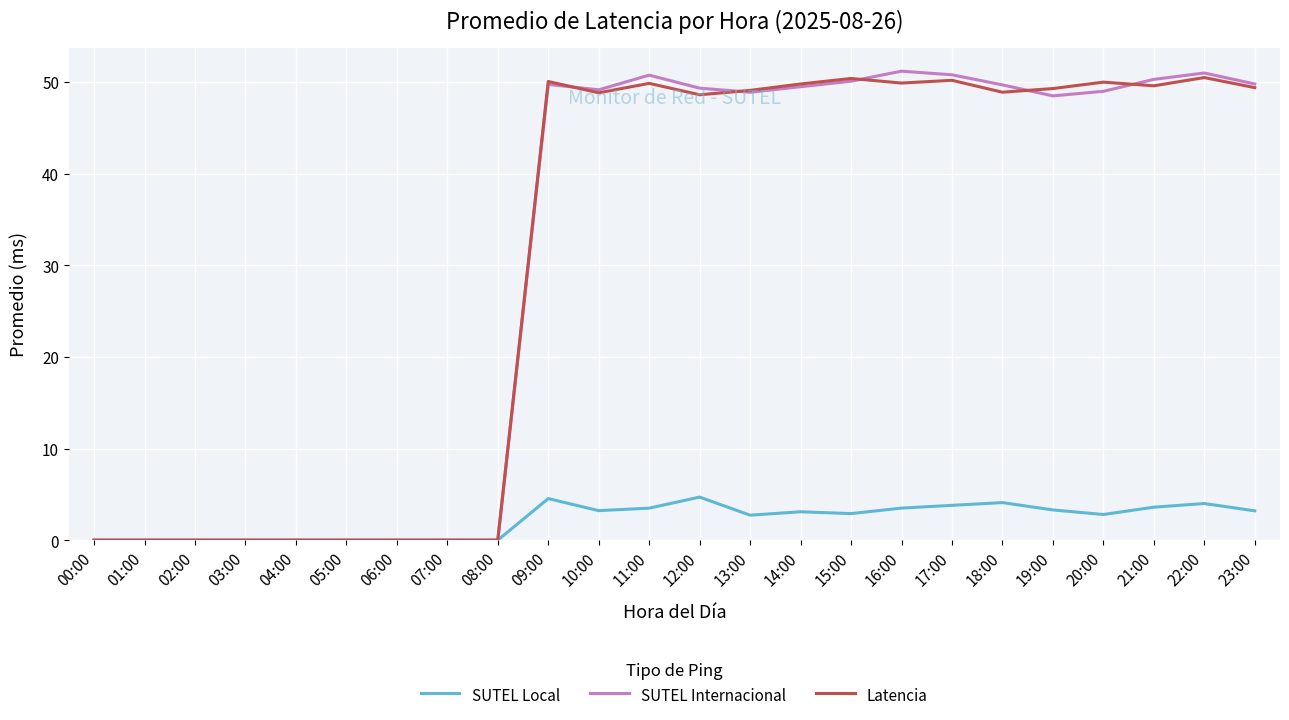

What is the total value across all series at 17:00?

104.8